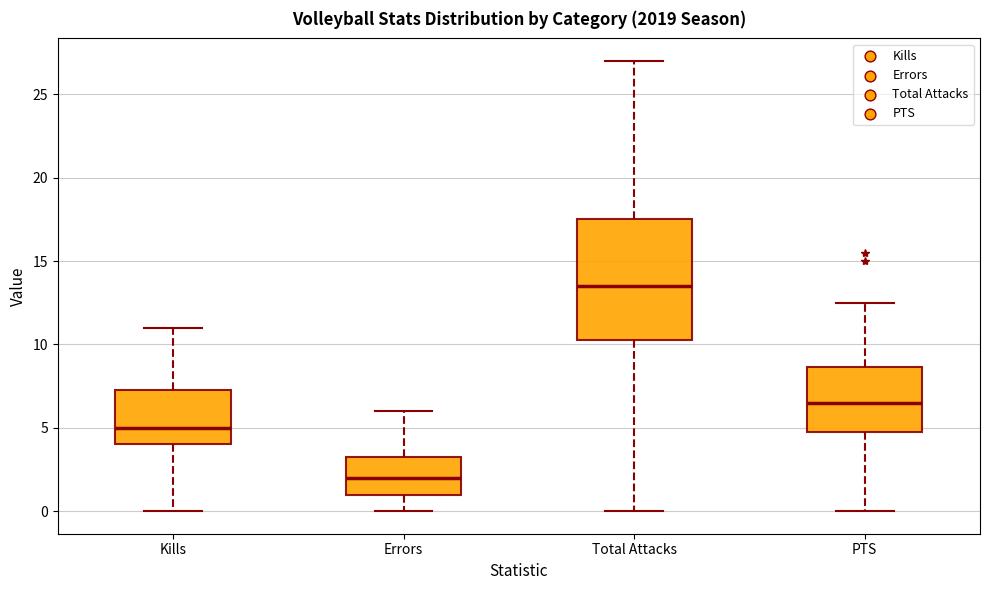

Where is the lower edge of the box for Errors on the y-axis? The values are not printed on the chart, so give them approximately, as read against the axis.

1.0